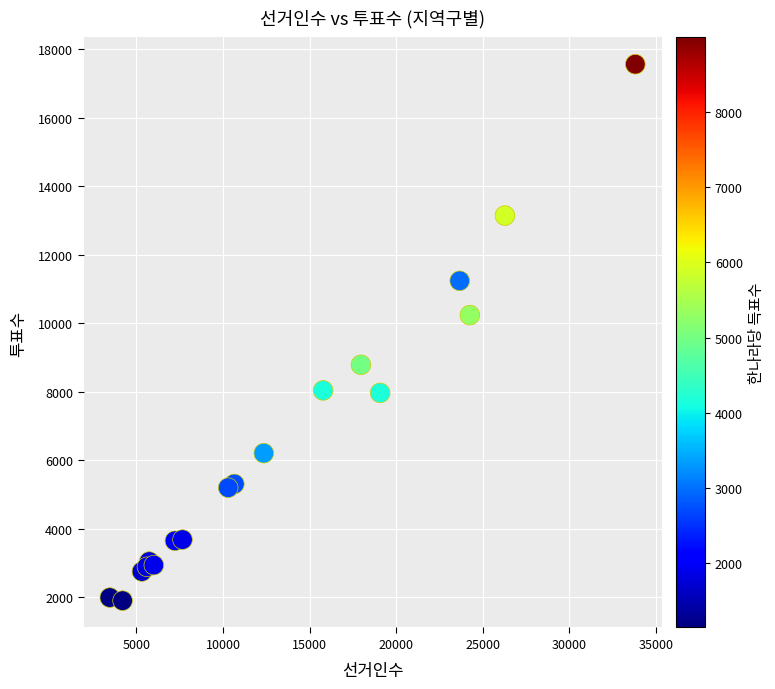

What Y value in the scatter plot is closest to 9735?

10241